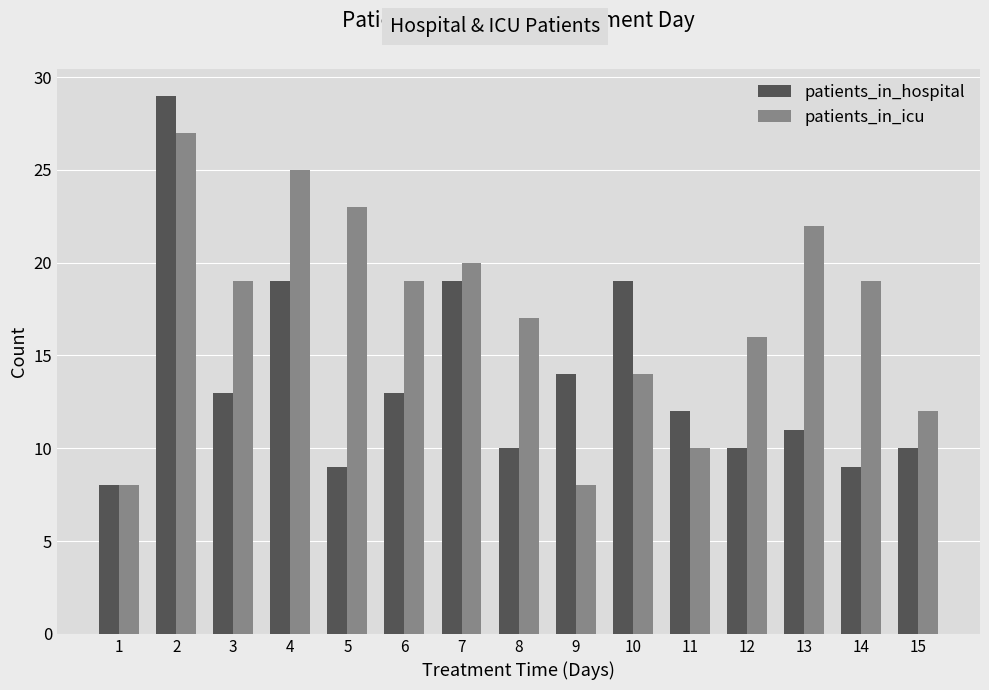

What is the value of the patients_in_icu bar at the 12th from the left?

16